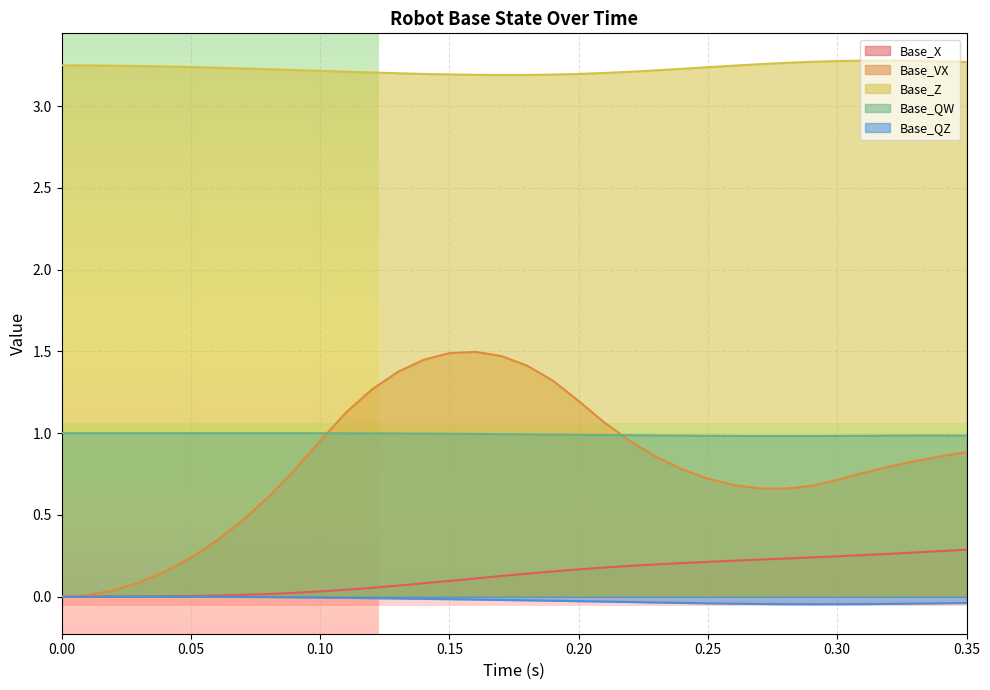

Which series has the widest spread of values?

Base_VX